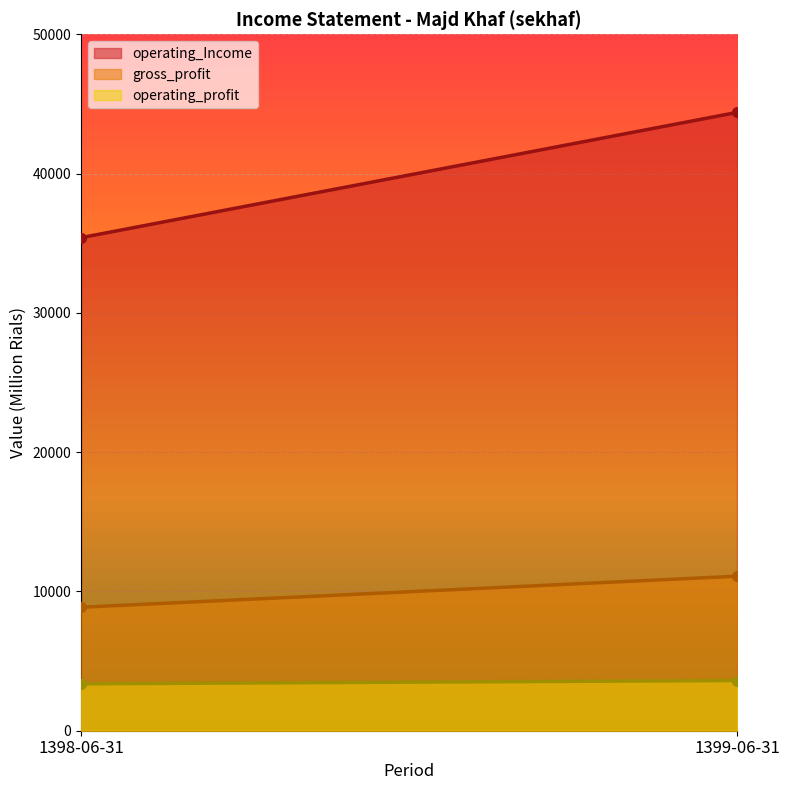

Reading left to right, transcribe all the data shown in this chart.

operating_Income: 35398	44392
gross_profit: 8865	11093
operating_profit: 3367	3604